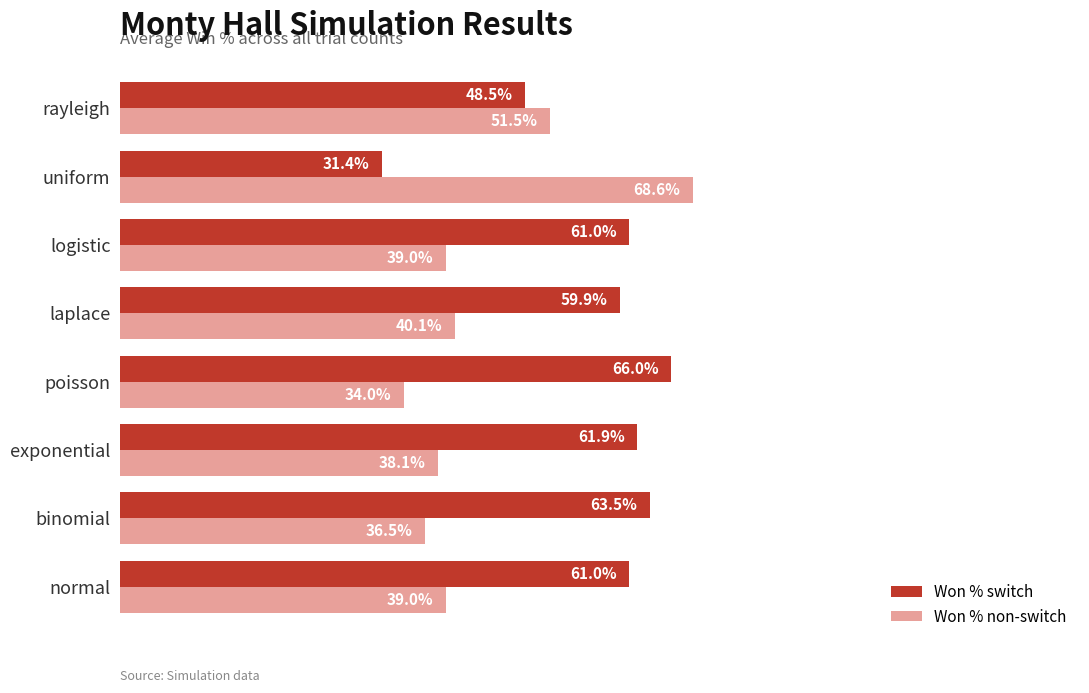

Which series has the largest total across all categories?

Won % switch